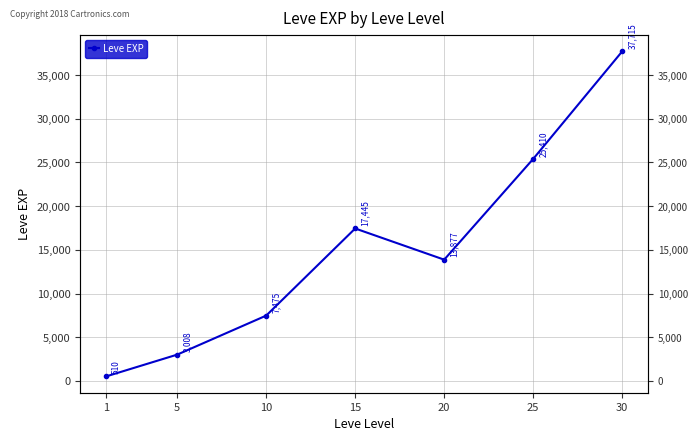

The chart shows a value of 16413.2 at 25. True or false?

False